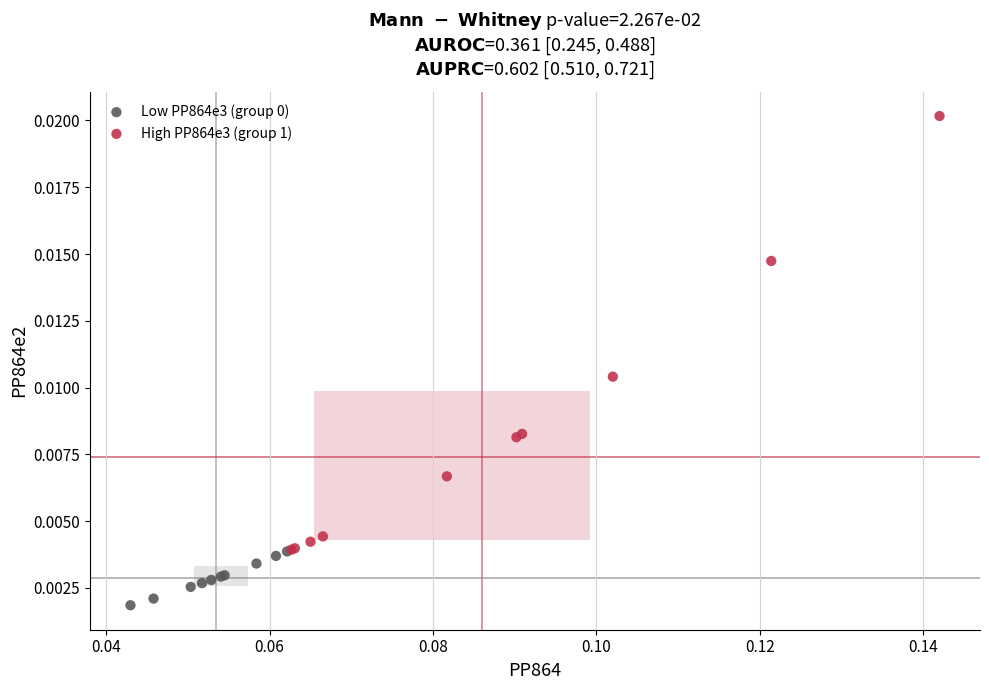

Which series reaches the maximum Y coordinate?

High PP864e3 (group 1)